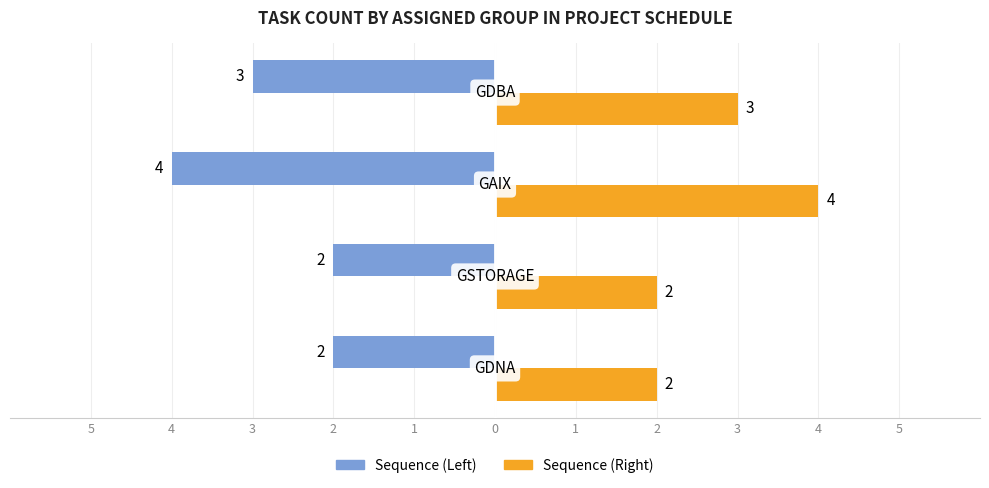

Is it true that Assigned Tasks (Right) equals 1 at 2?

False